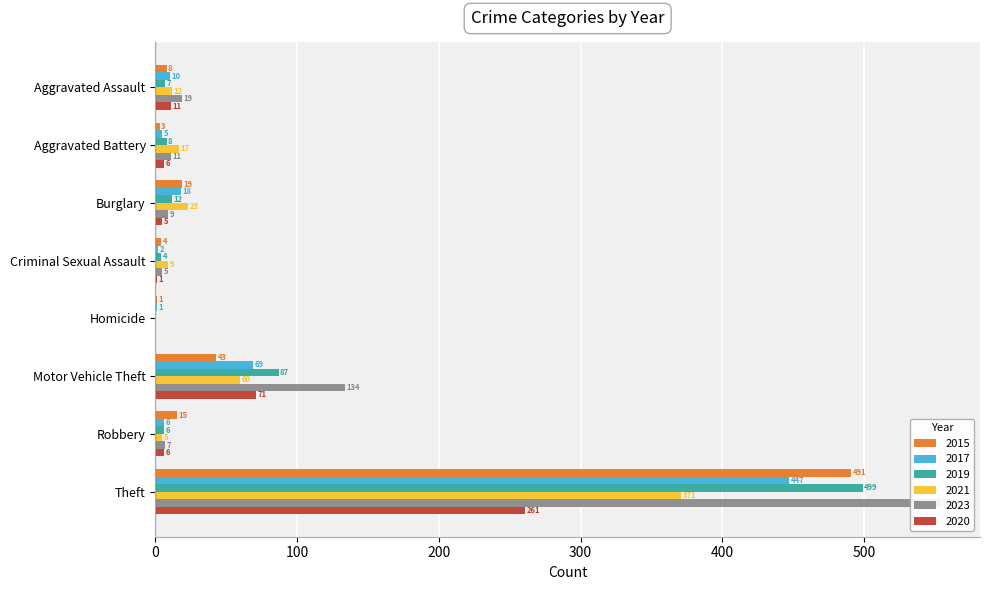

Between Criminal Sexual Assault and Theft, which is larger?

Theft